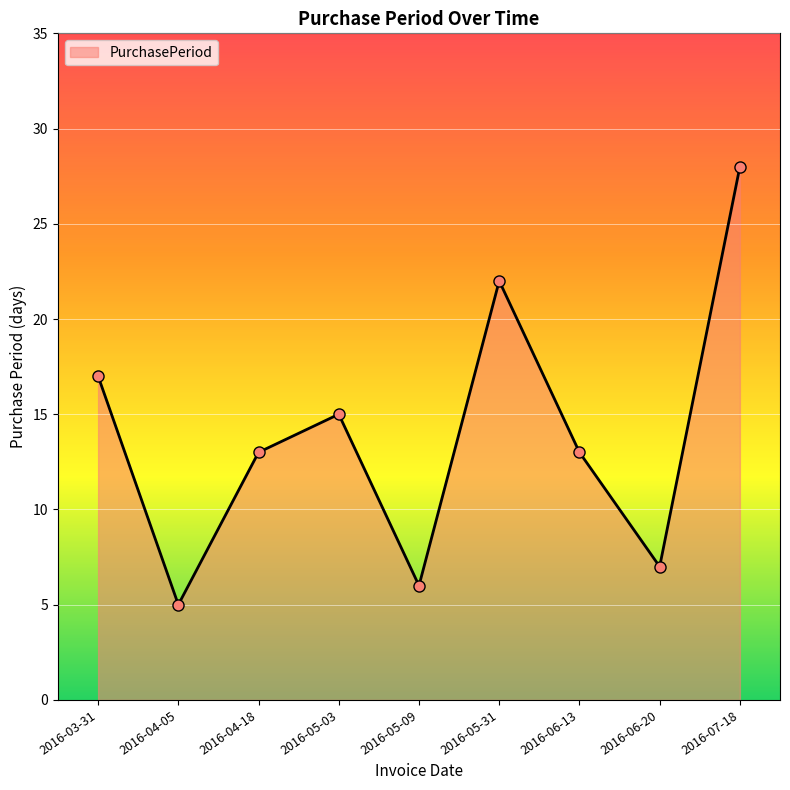

Which category has the lowest value across all series?

2016-04-05